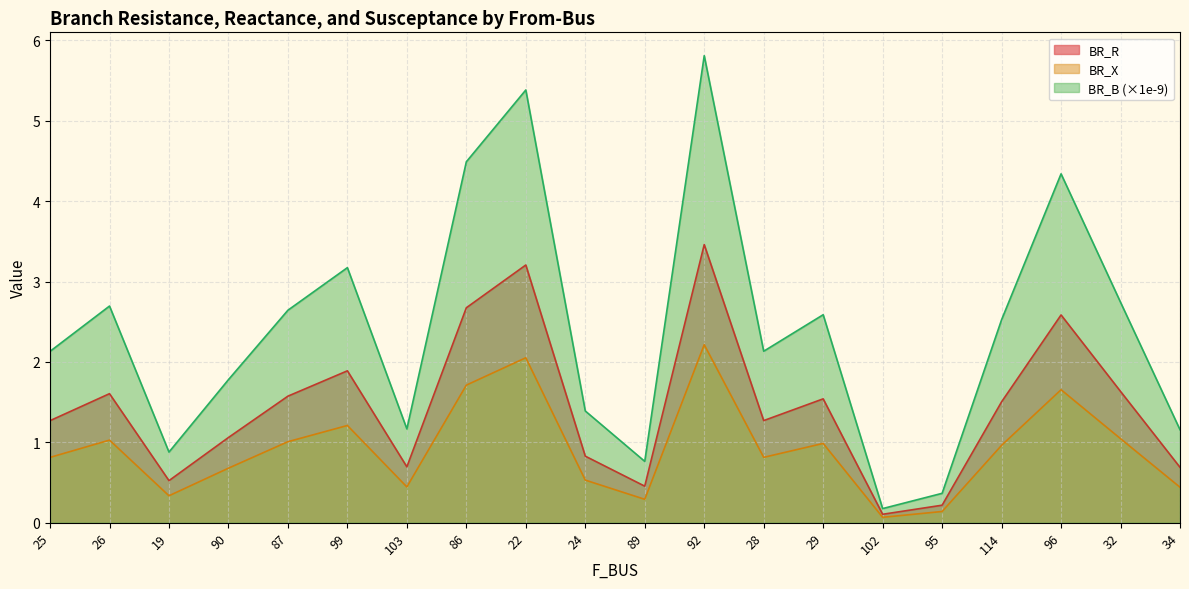

Reading right to left, list all the values displayed in this chart.

BR_R: 0.7	1.6	2.6	1.5	0.2	0.1	1.5	1.3	3.5	0.5	0.8	3.2	2.7	0.7	1.9	1.6	1.1	0.5	1.6	1.3
BR_X: 0.4	1.0	1.7	1.0	0.1	0.1	1.0	0.8	2.2	0.3	0.5	2.1	1.7	0.4	1.2	1.0	0.7	0.3	1.0	0.8
BR_B: 1.2	2.7	4.3	2.5	0.4	0.2	2.6	2.1	5.8	0.8	1.4	5.4	4.5	1.2	3.2	2.6	1.8	0.9	2.7	2.1